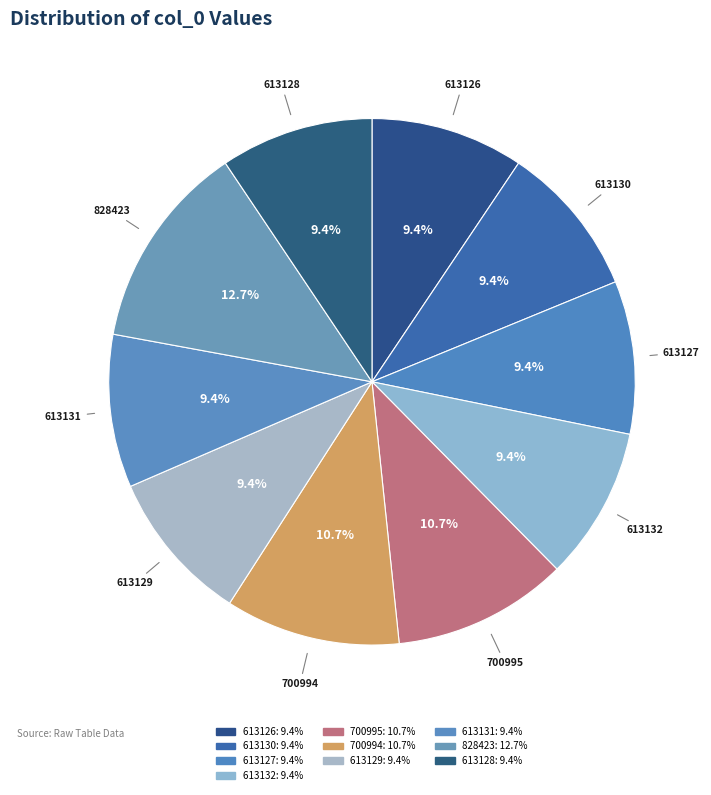

How many segments does this pie chart have?

10